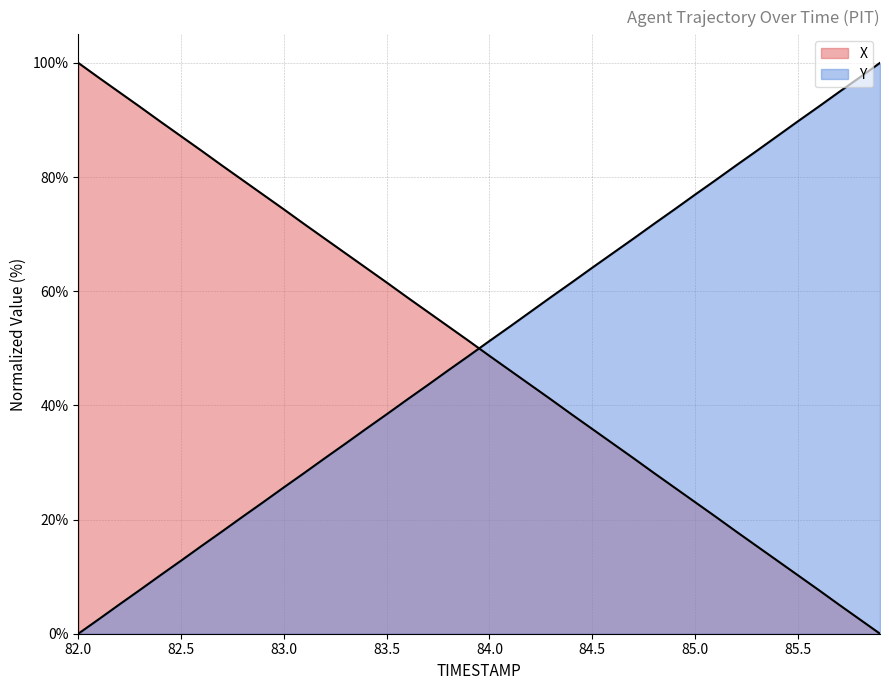

Count the number of data series in this chart.

2